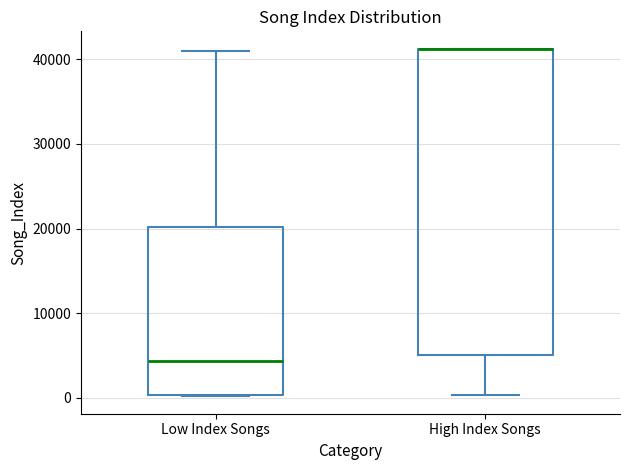

Comparing the boxes themselves (not the whiskers), which one is the tallest?

High Index Songs